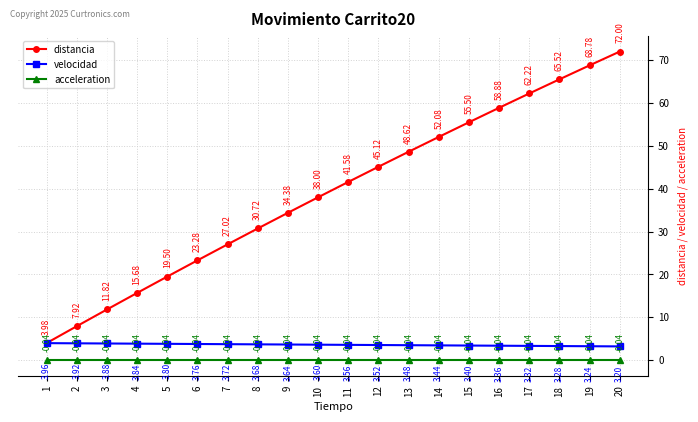

At how many categories does at least one series exceed 4?

19